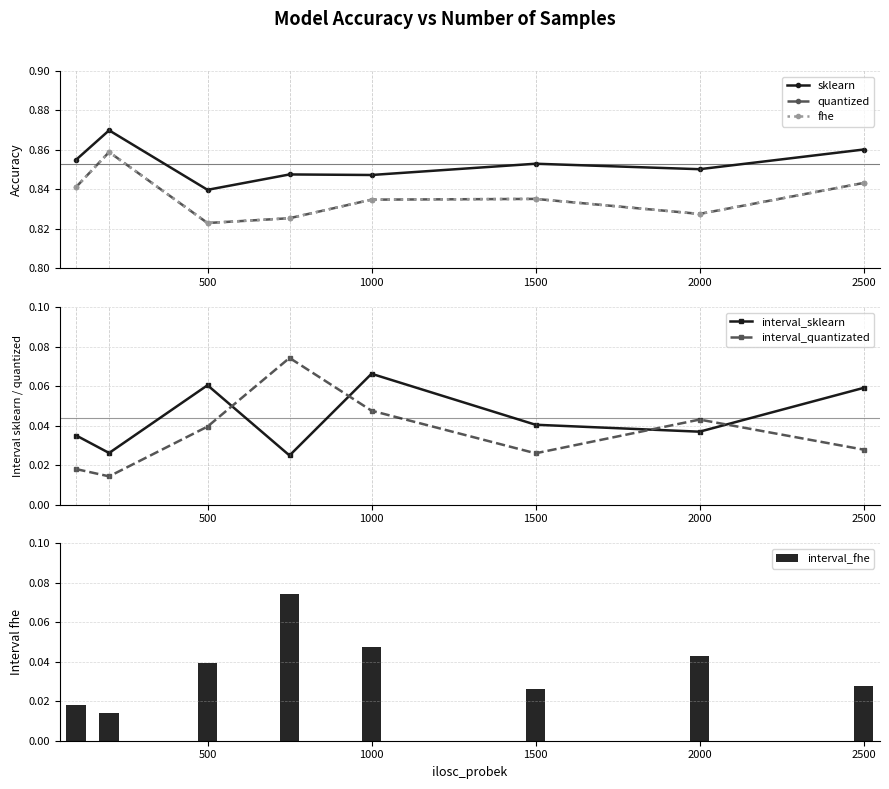

How many interior local peaks does the interval_sklearn series have?

2